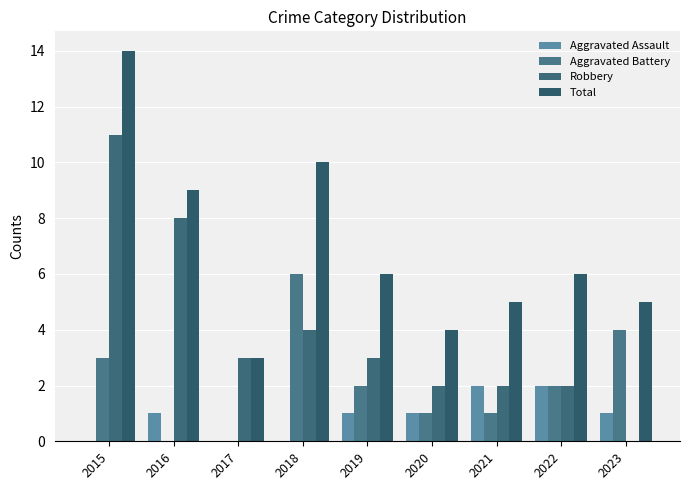

How many series are shown in this chart?

4